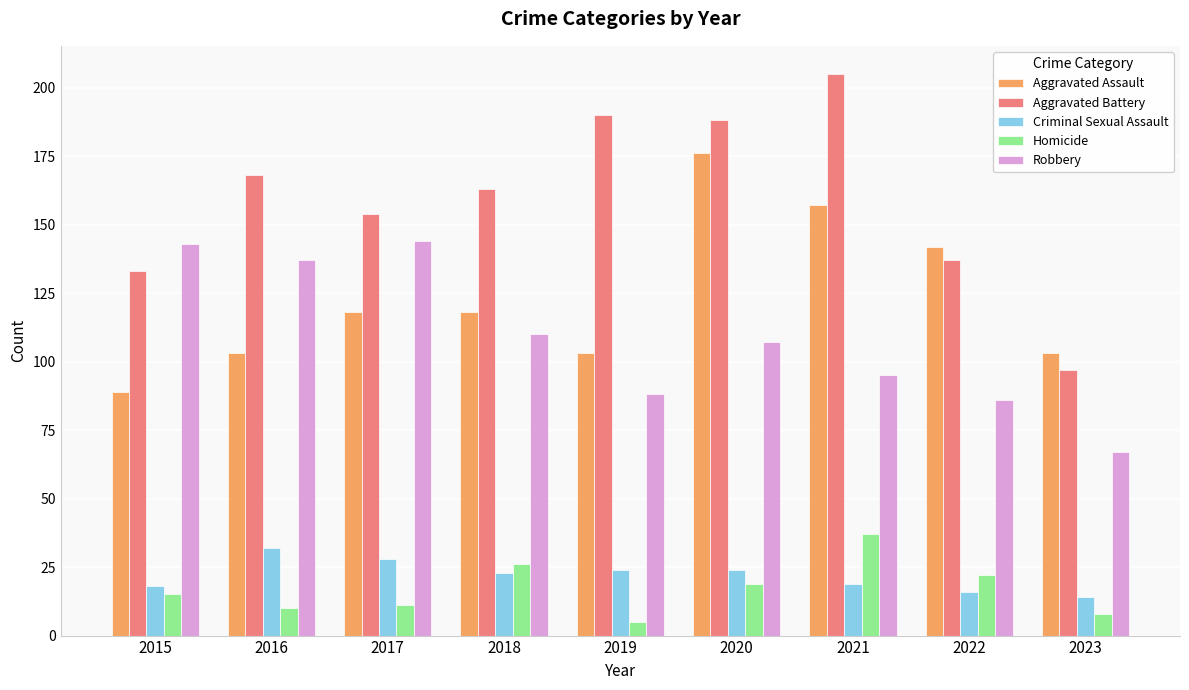

How many bars are there in each group?

5